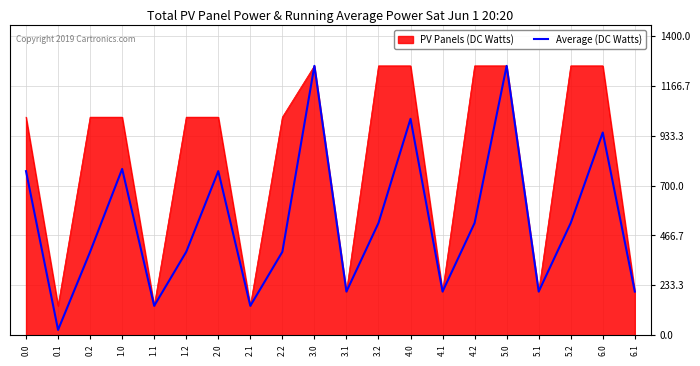

How many lines are shown in the chart?

2